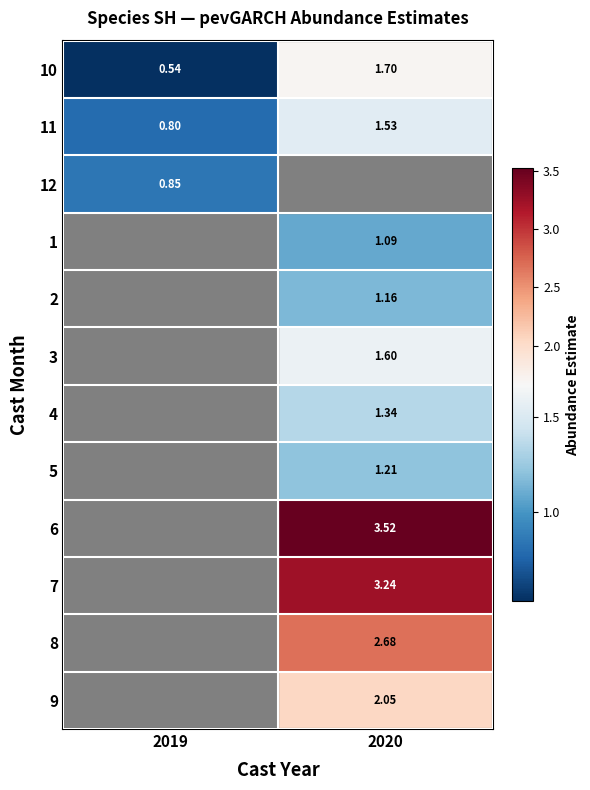

What is the minimum value for 10?

0.5